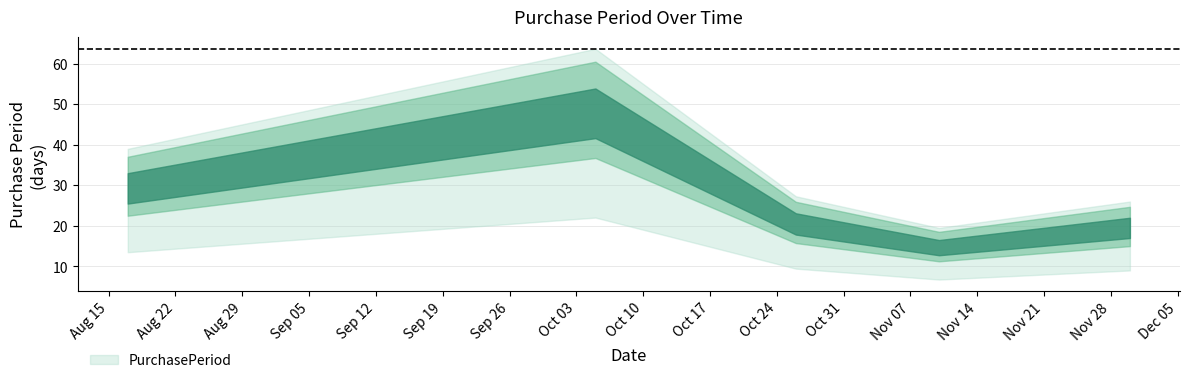

What is the change in value from 2017-10-26 to 2017-11-10?

-6